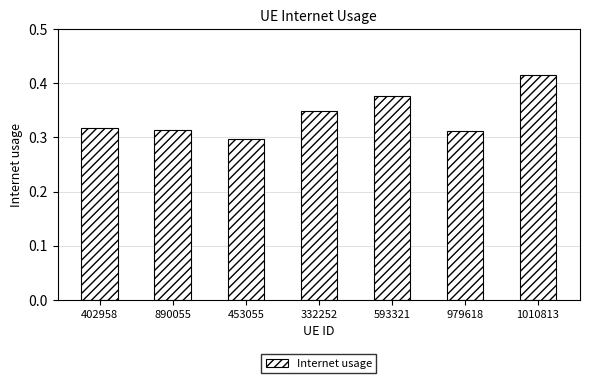

Between 332252 and 402958, which is larger?

332252